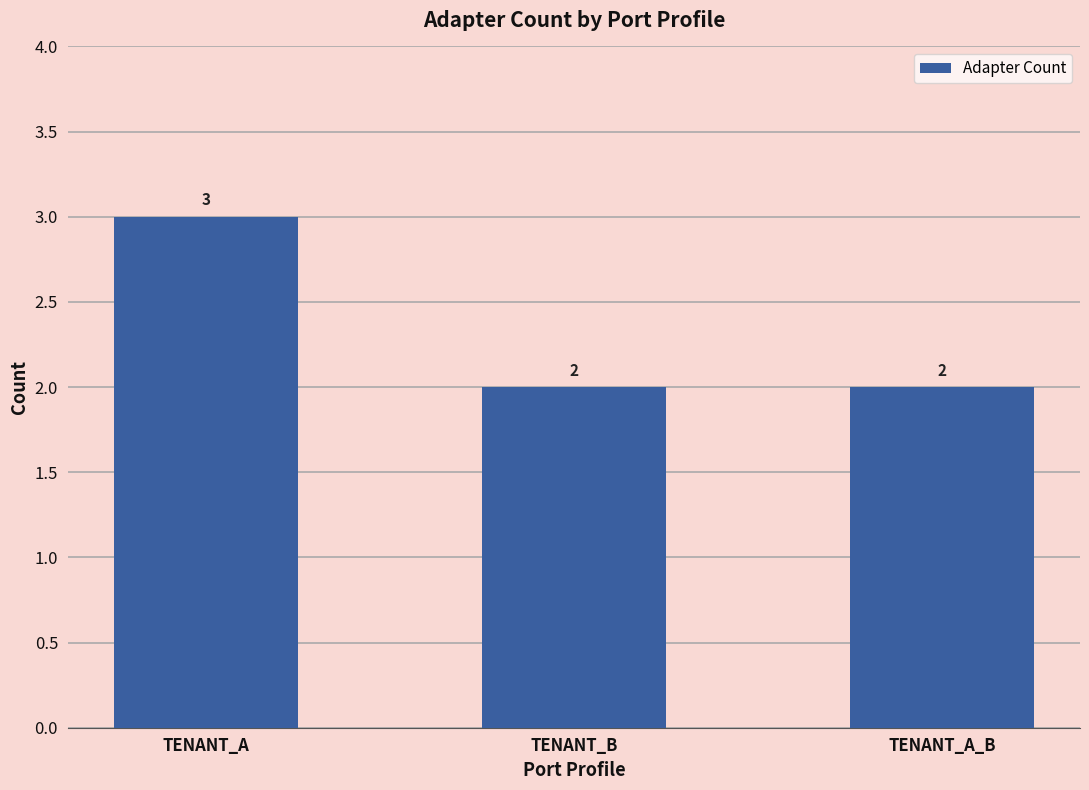

What is the greatest value displayed?

3